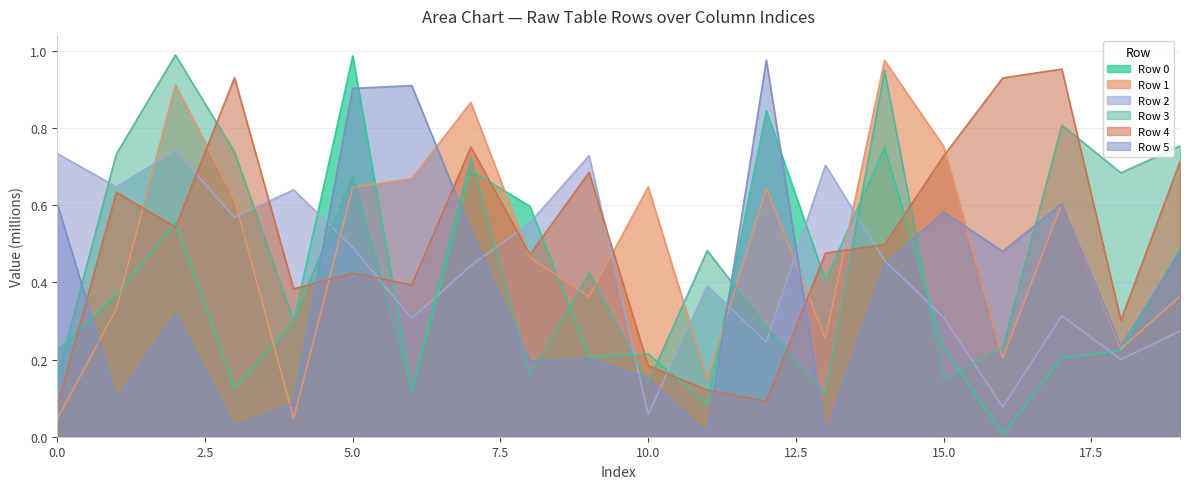

How many data points does each series have?

20